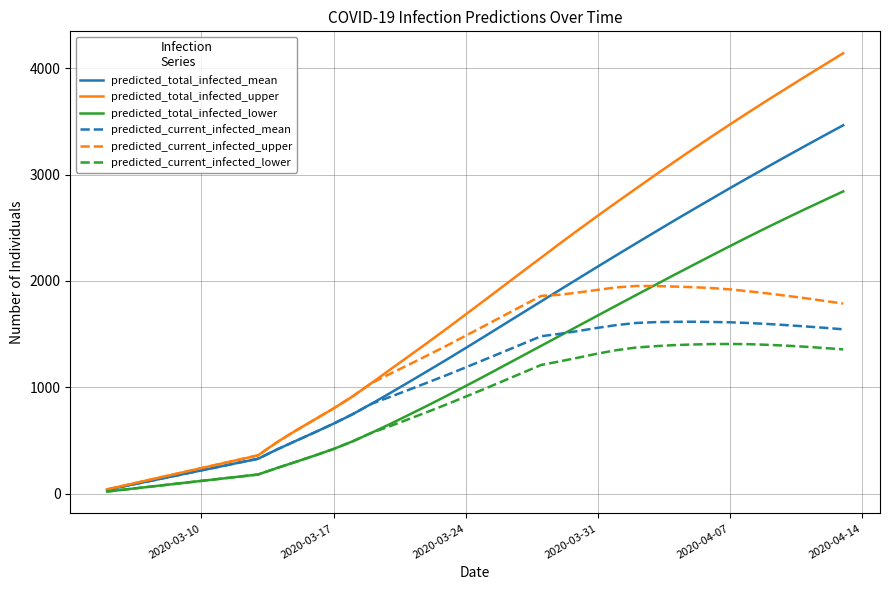

Which series has the largest total across all categories?

predicted_total_infected_upper